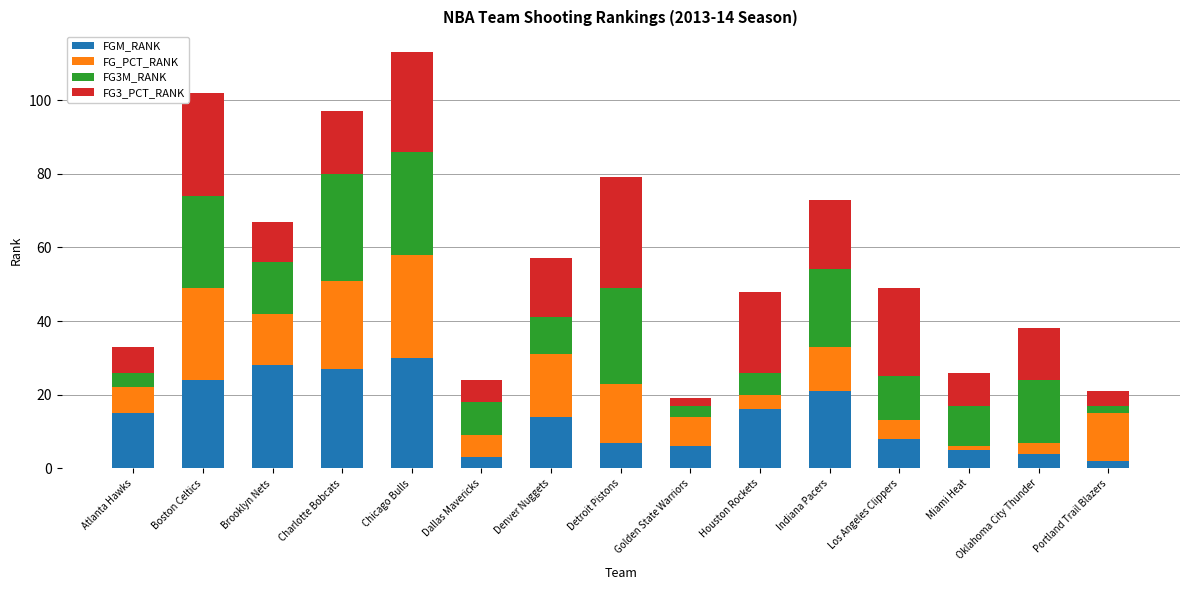

Is it true that FGM_RANK equals 30 at Chicago Bulls?

True